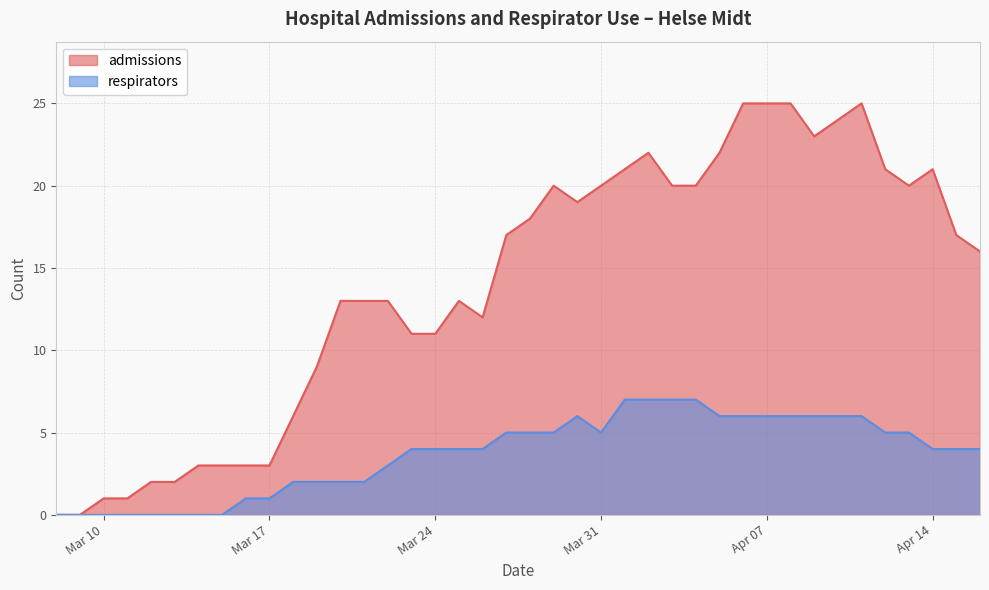

Rank the series by their maximum value, from lowest to highest.

respirators, admissions